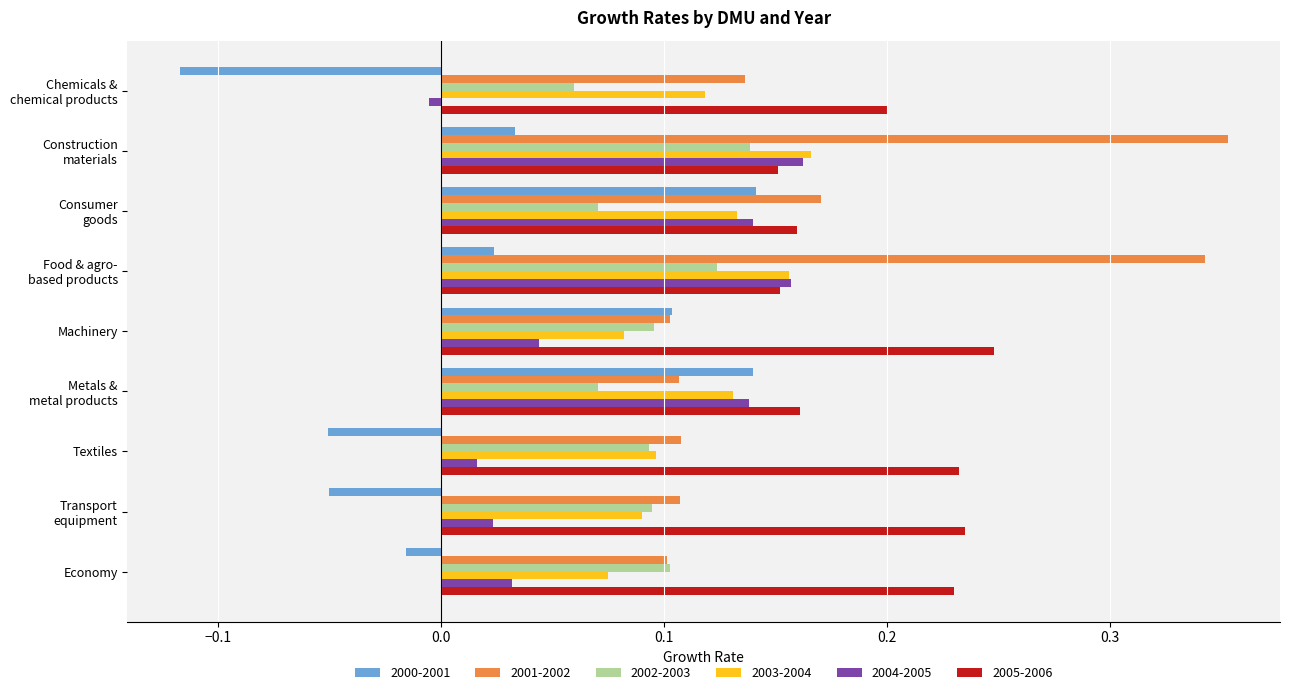

At which label does 2005-2006 reach its peak?

Machinery